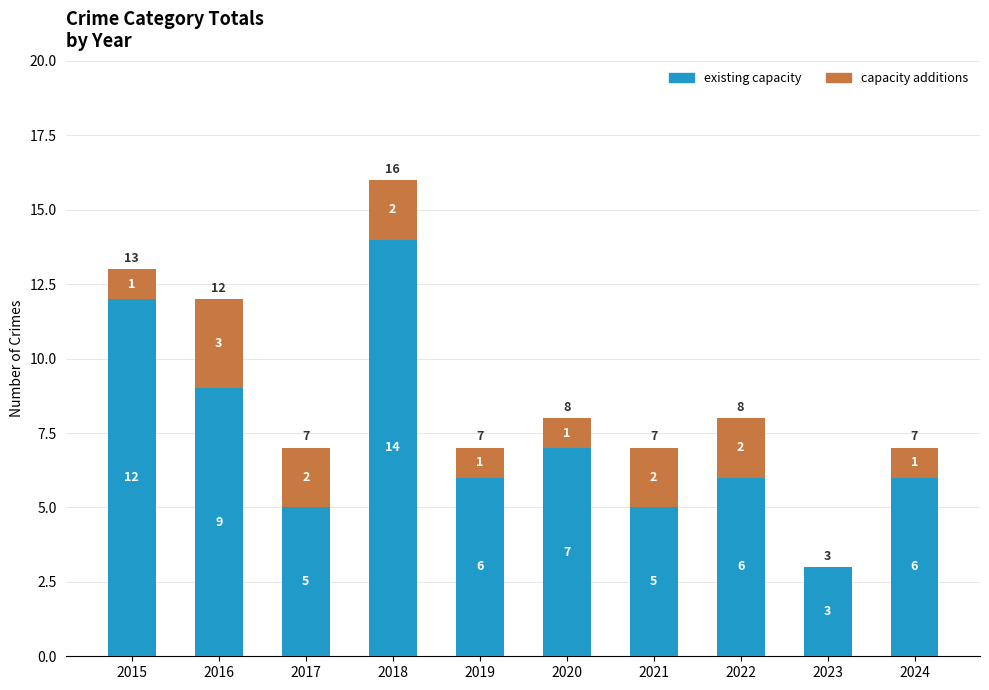

How many distinct data groups are displayed?

2